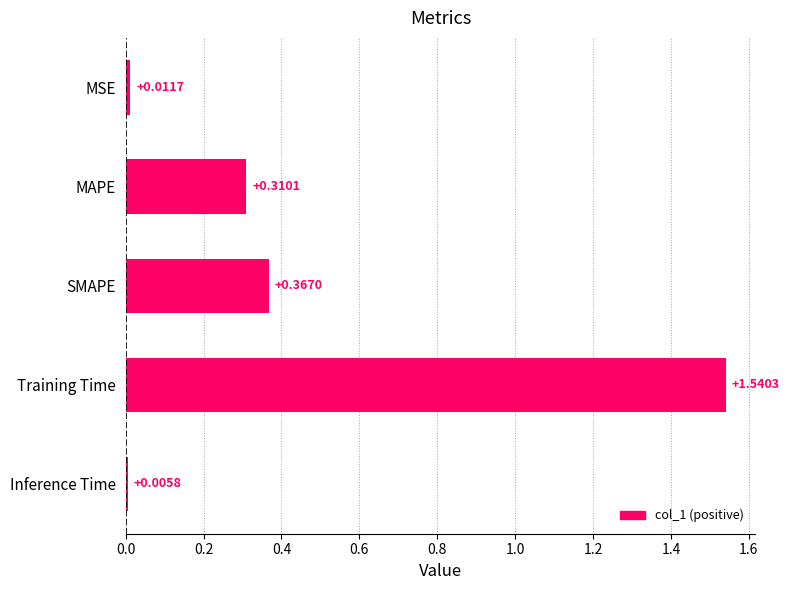

What is the sum of the values at MAPE and Training Time?

1.9